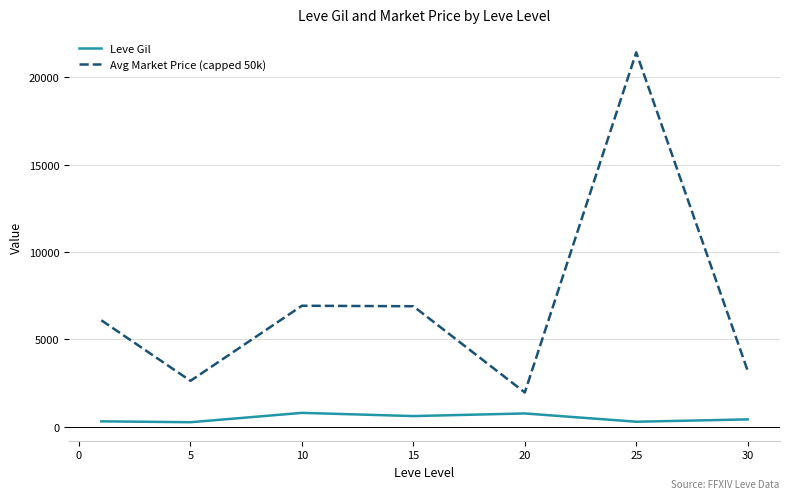

Which series has the widest spread of values?

Avg Market Price (capped 50k)